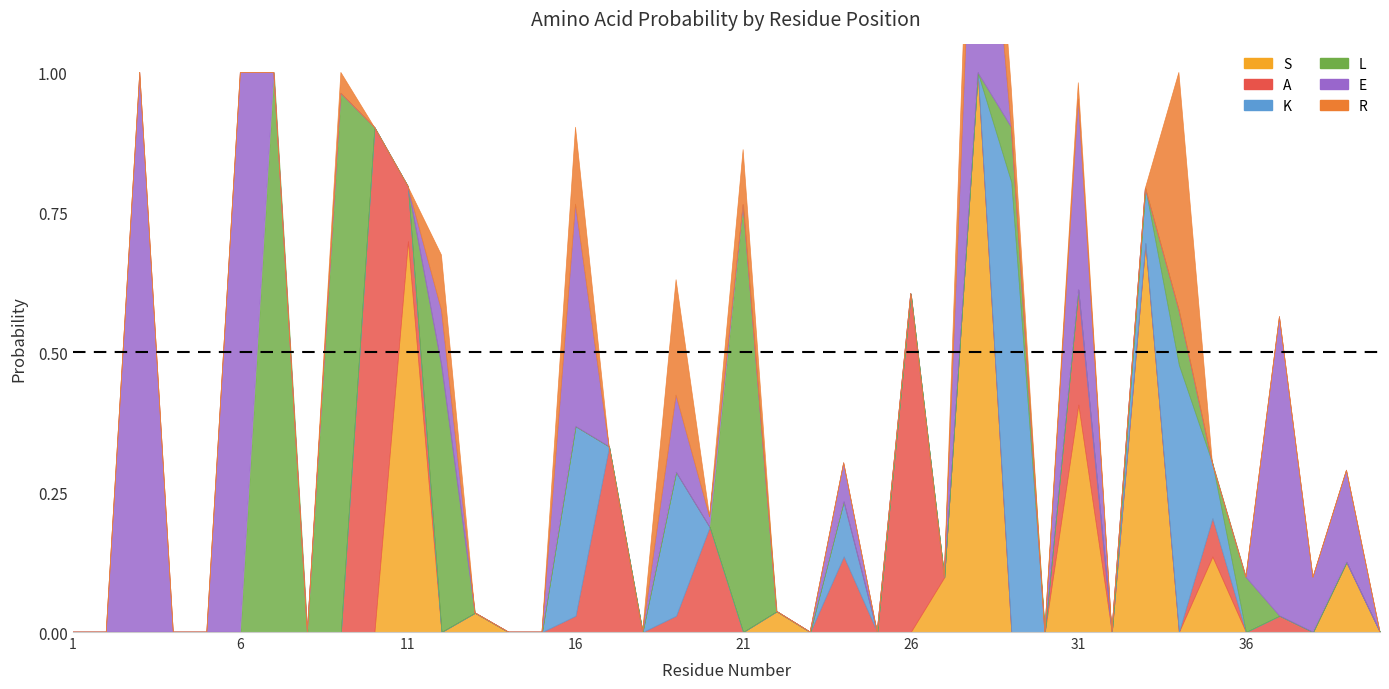

Reading left to right, extract all data points from this chart.

S: 1=0.0	2=0.0	3=0.0	4=0.0	5=0.0	6=0.0	7=0.0	8=0.0	9=0.0	10=0.0	11=0.7	12=0.0	13=0.0	14=0.0	15=0.0	16=0.0	17=0.0	18=0.0	19=0.0	20=0.0	21=0.0	22=0.0	23=0.0	24=0.0	25=0.0	26=0.0	27=0.1	28=1.0	29=0.0	30=0.0	31=0.4	32=0.0	33=0.7	34=0.0	35=0.1	36=0.0	37=0.0	38=0.0	39=0.1	40=0.0
A: 1=0.0	2=0.0	3=0.0	4=0.0	5=0.0	6=0.0	7=0.0	8=0.0	9=0.0	10=0.9	11=0.1	12=0.0	13=0.0	14=0.0	15=0.0	16=0.0	17=0.3	18=0.0	19=0.0	20=0.2	21=0.0	22=0.0	23=0.0	24=0.1	25=0.0	26=0.6	27=0.0	28=0.0	29=0.0	30=0.0	31=0.2	32=0.0	33=0.0	34=0.0	35=0.1	36=0.0	37=0.0	38=0.0	39=0.0	40=0.0
K: 1=0.0	2=0.0	3=0.0	4=0.0	5=0.0	6=0.0	7=0.0	8=0.0	9=0.0	10=0.0	11=0.0	12=0.0	13=0.0	14=0.0	15=0.0	16=0.3	17=0.0	18=0.0	19=0.3	20=0.0	21=0.0	22=0.0	23=0.0	24=0.1	25=0.0	26=0.0	27=0.0	28=0.0	29=0.8	30=0.0	31=0.0	32=0.0	33=0.1	34=0.5	35=0.1	36=0.0	37=0.0	38=0.0	39=0.0	40=0.0
L: 1=0.0	2=0.0	3=0.0	4=0.0	5=0.0	6=0.0	7=1.0	8=0.0	9=1.0	10=0.0	11=0.0	12=0.5	13=0.0	14=0.0	15=0.0	16=0.0	17=0.0	18=0.0	19=0.0	20=0.0	21=0.8	22=0.0	23=0.0	24=0.0	25=0.0	26=0.0	27=0.0	28=0.0	29=0.1	30=0.0	31=0.0	32=0.0	33=0.0	34=0.1	35=0.0	36=0.1	37=0.0	38=0.0	39=0.0	40=0.0
E: 1=0.0	2=0.0	3=1.0	4=0.0	5=0.0	6=1.0	7=0.0	8=0.0	9=0.0	10=0.0	11=0.0	12=0.1	13=0.0	14=0.0	15=0.0	16=0.4	17=0.0	18=0.0	19=0.1	20=0.0	21=0.0	22=0.0	23=0.0	24=0.1	25=0.0	26=0.0	27=0.0	28=0.6	29=0.0	30=0.0	31=0.3	32=0.0	33=0.0	34=0.0	35=0.0	36=0.0	37=0.5	38=0.1	39=0.2	40=0.0
R: 1=0.0	2=0.0	3=0.0	4=0.0	5=0.0	6=0.0	7=0.0	8=0.0	9=0.0	10=0.0	11=0.0	12=0.1	13=0.0	14=0.0	15=0.0	16=0.1	17=0.0	18=0.0	19=0.2	20=0.0	21=0.1	22=0.0	23=0.0	24=0.0	25=0.0	26=0.0	27=0.0	28=0.2	29=0.1	30=0.0	31=0.0	32=0.0	33=0.0	34=0.4	35=0.0	36=0.0	37=0.0	38=0.0	39=0.0	40=0.0